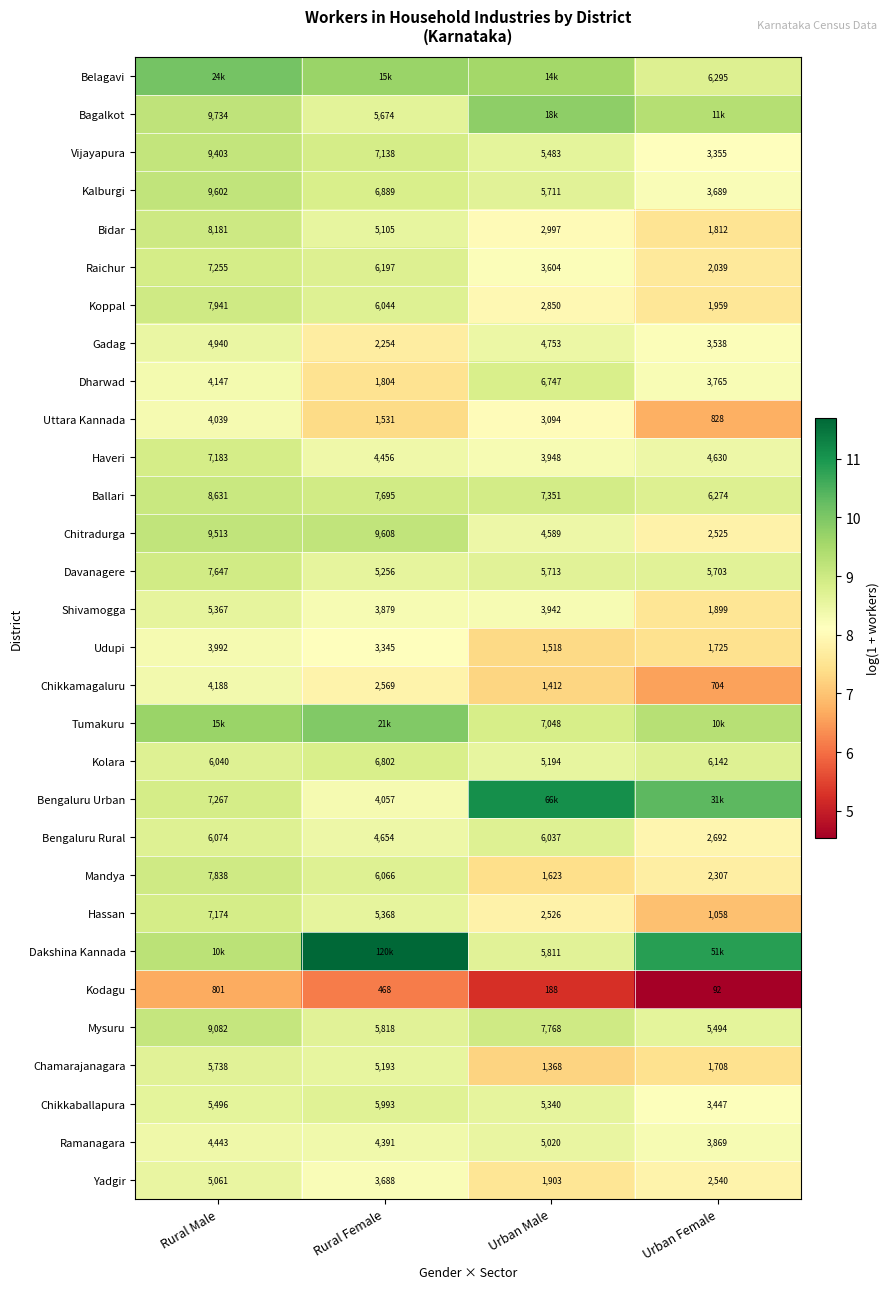

What is the maximum value shown in the chart?

11.7